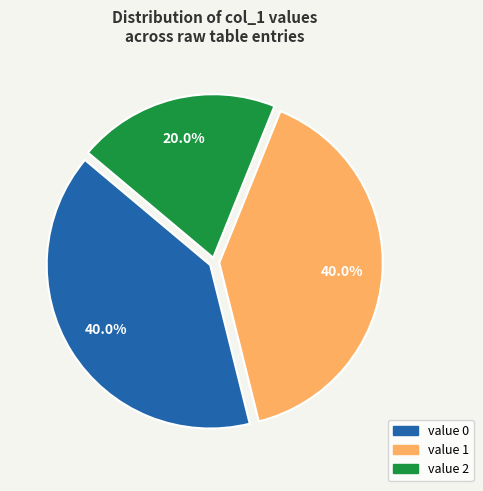

What is the ratio of the value at value 0 to the value at value 1?

1.0